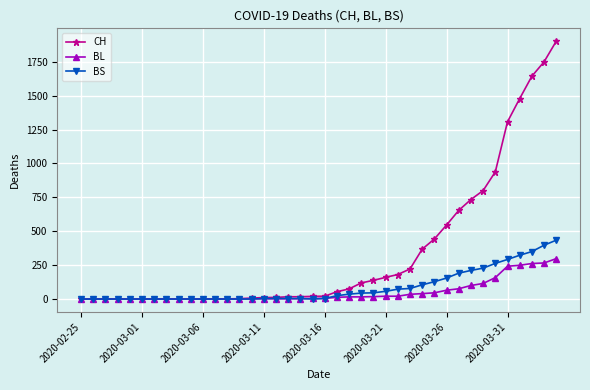

What is the highest value of the CH series?

1901